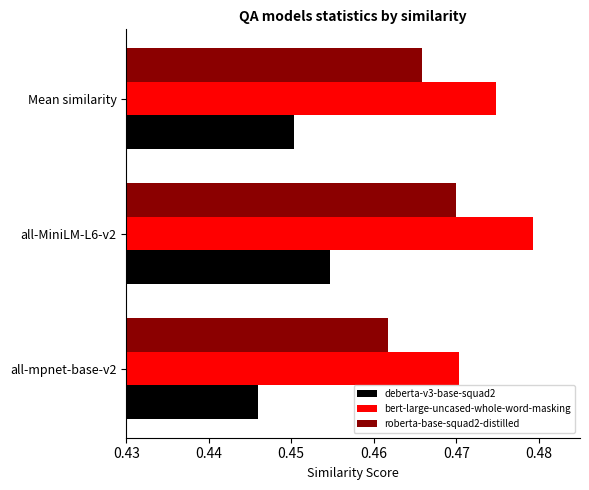

What are all the series names shown in the legend?

deberta-v3-base-squad2, bert-large-uncased-whole-word-masking, roberta-base-squad2-distilled